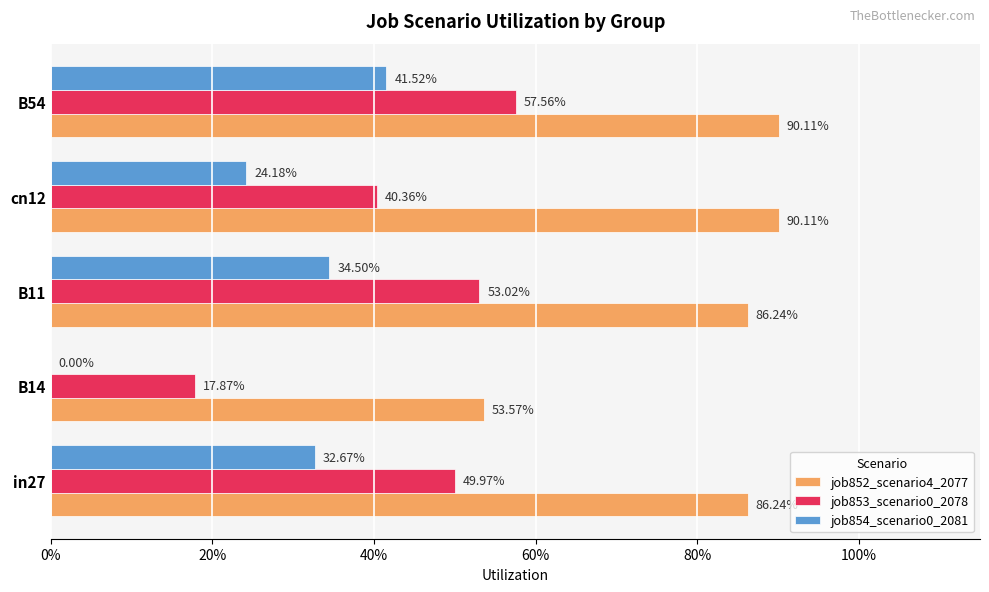

List the series in order of their overall mean, lowest first.

job854_scenario0_2081, job853_scenario0_2078, job852_scenario4_2077